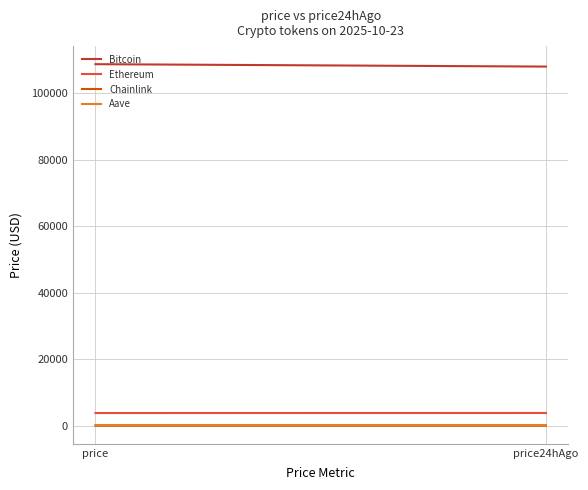

What is the difference between the highest and lowest values at price?

108645.7